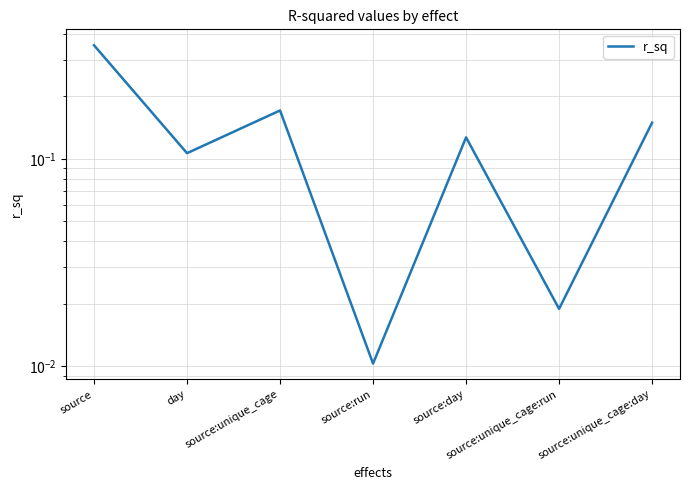

The chart shows a value of 0.1 at source:unique_cage:day. True or false?

False